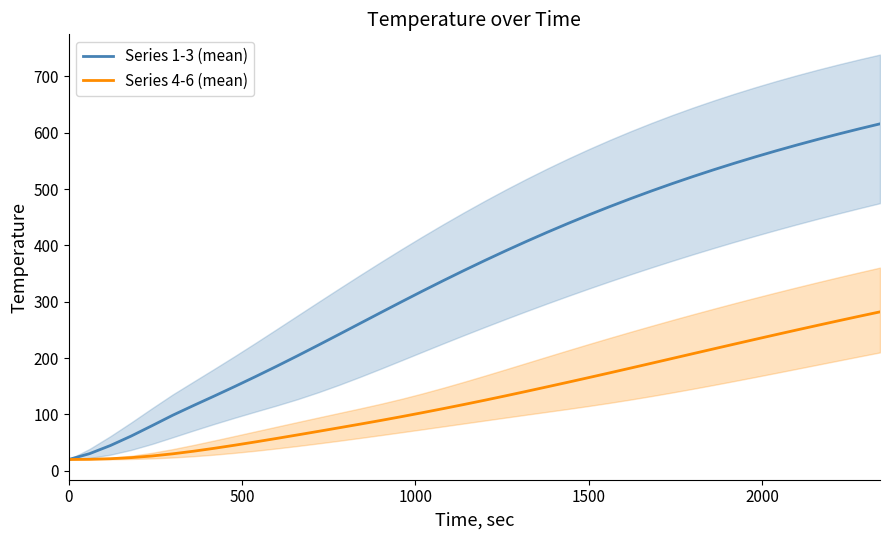

What is the lowest value of the Series 1-3 (mean) series?

20.0